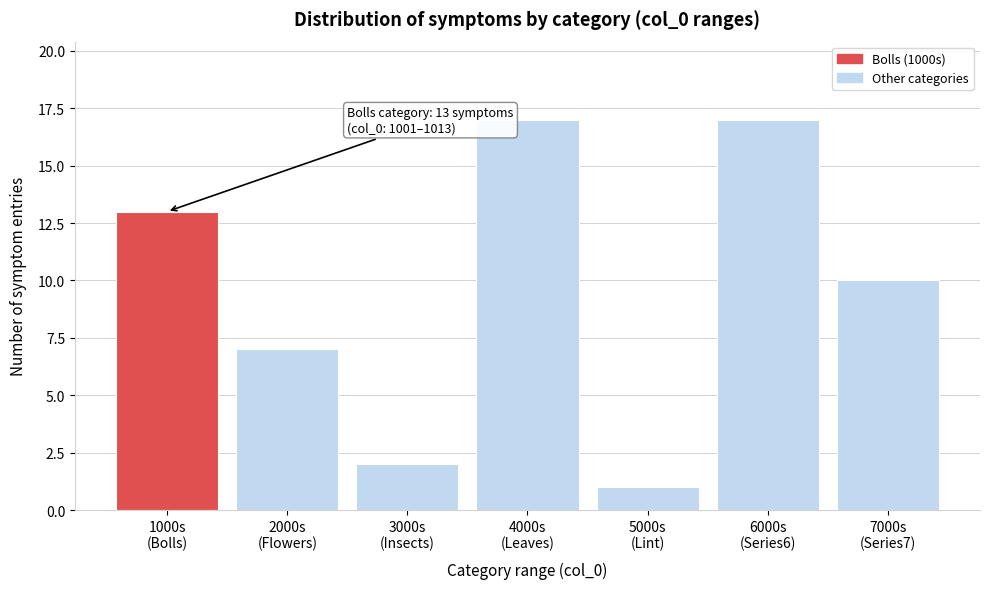

Reading left to right, list all the values displayed in this chart.

13	7	2	17	1	17	10